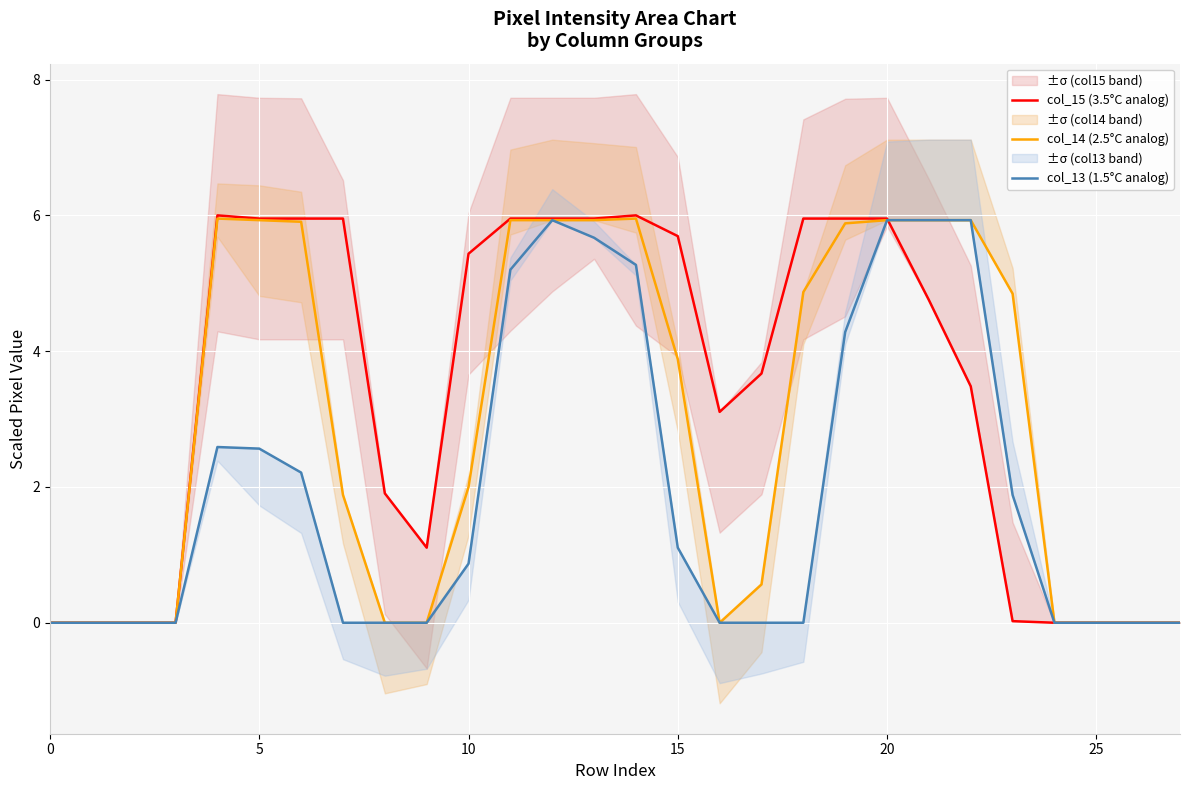

The value of col_14 (2.5°C analog) at 15 is 3.9. True or false?

True